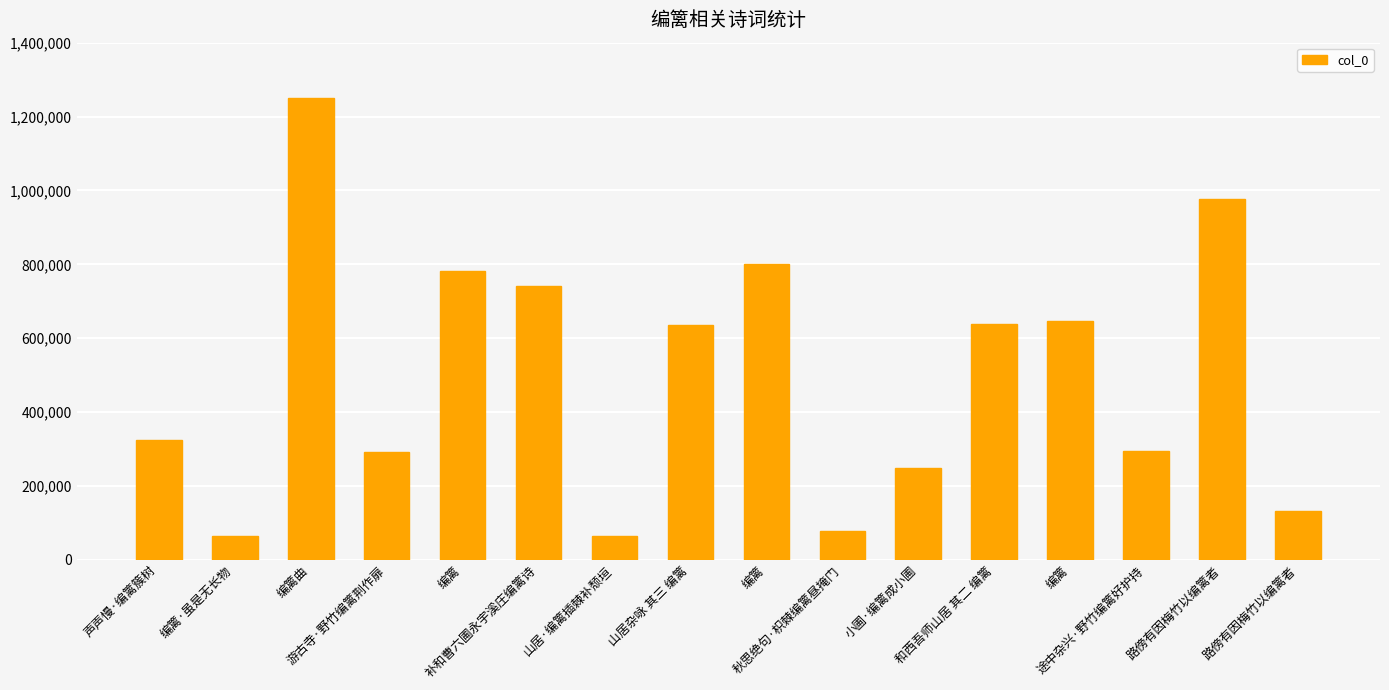

What is the difference between the maximum and minimum values?

1185434